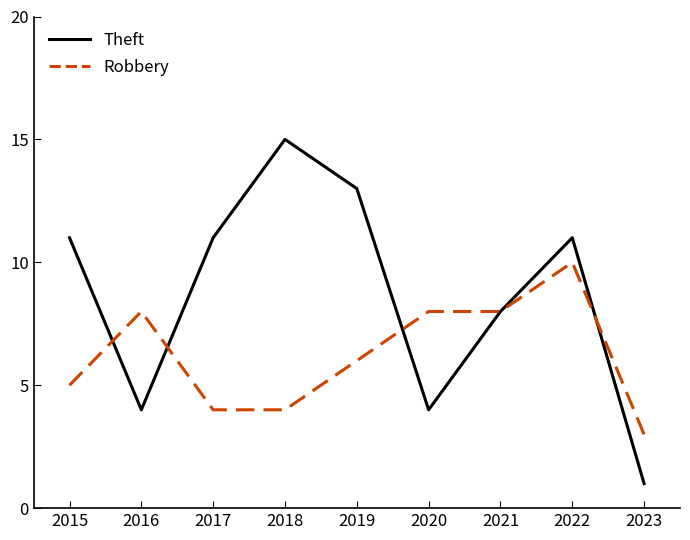

True or false: Theft has more than 1 points higher than both neighbors.

True